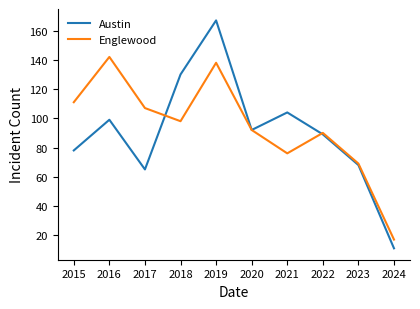

Which category has the highest value across all series?

2019